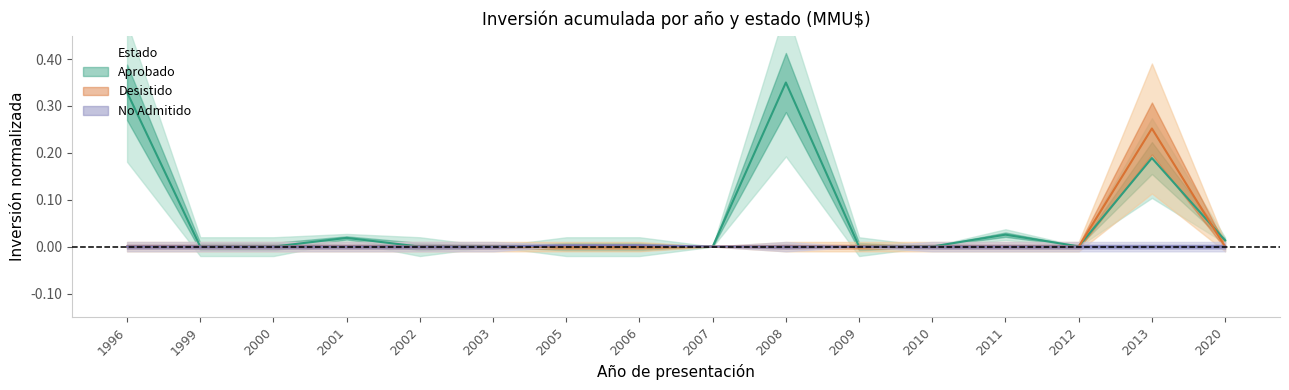

Is it true that Desistido equals 0.0 at 2012?

True